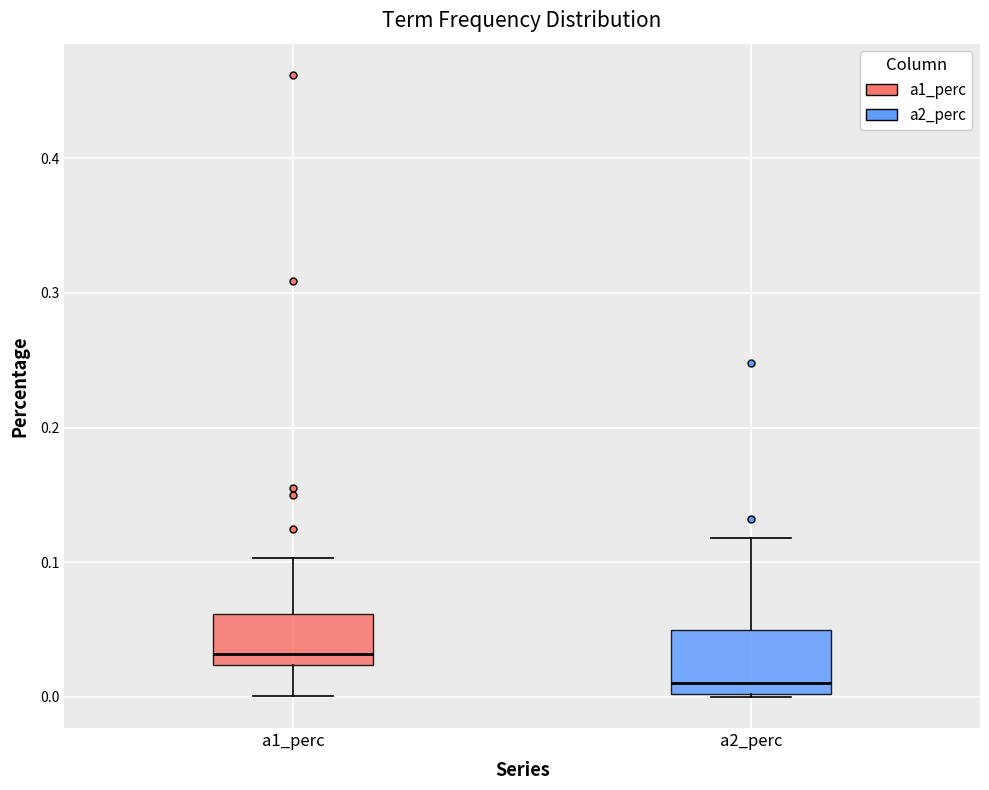

Comparing the boxes themselves (not the whiskers), which one is the tallest?

a2_perc